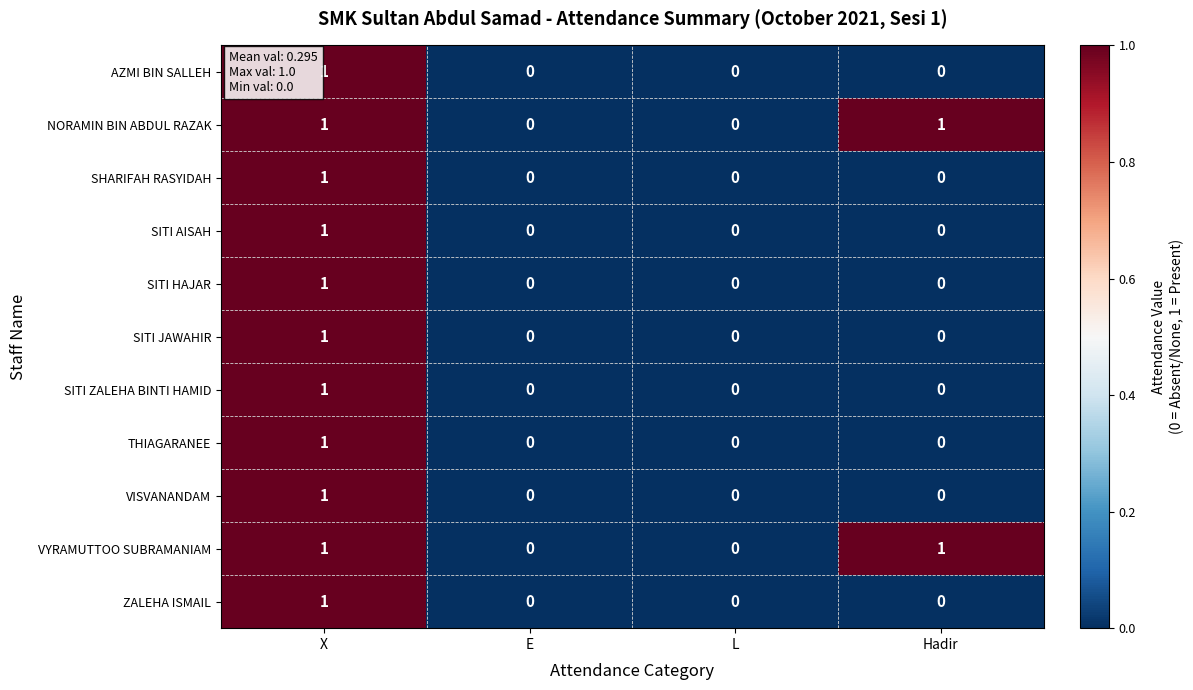

At which category is the sum across all series the highest?

X